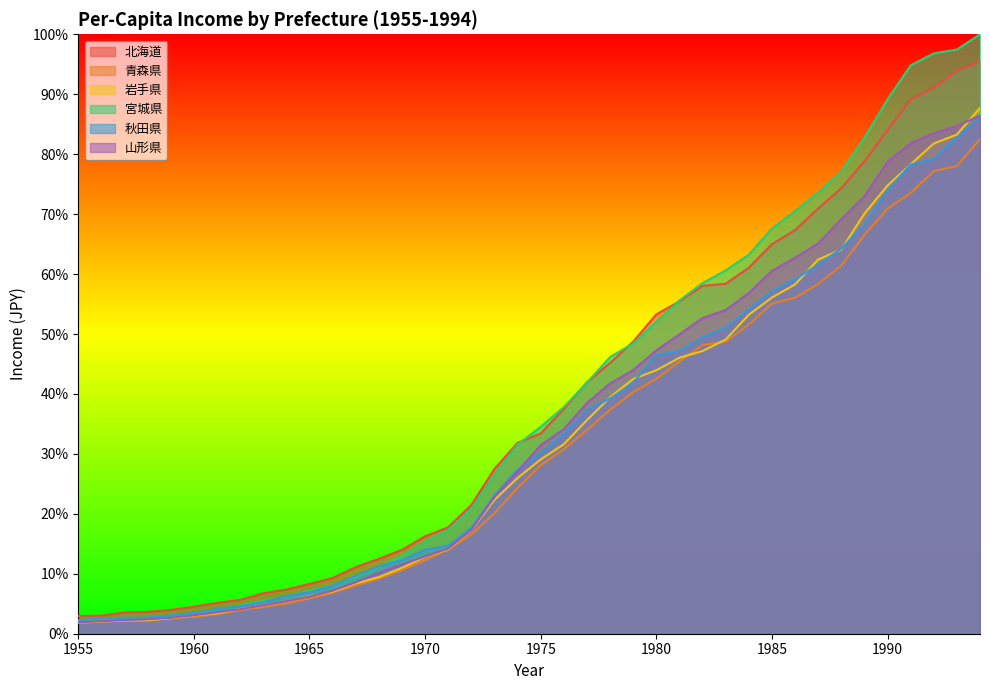

What is the maximum value shown in the chart?

100.0